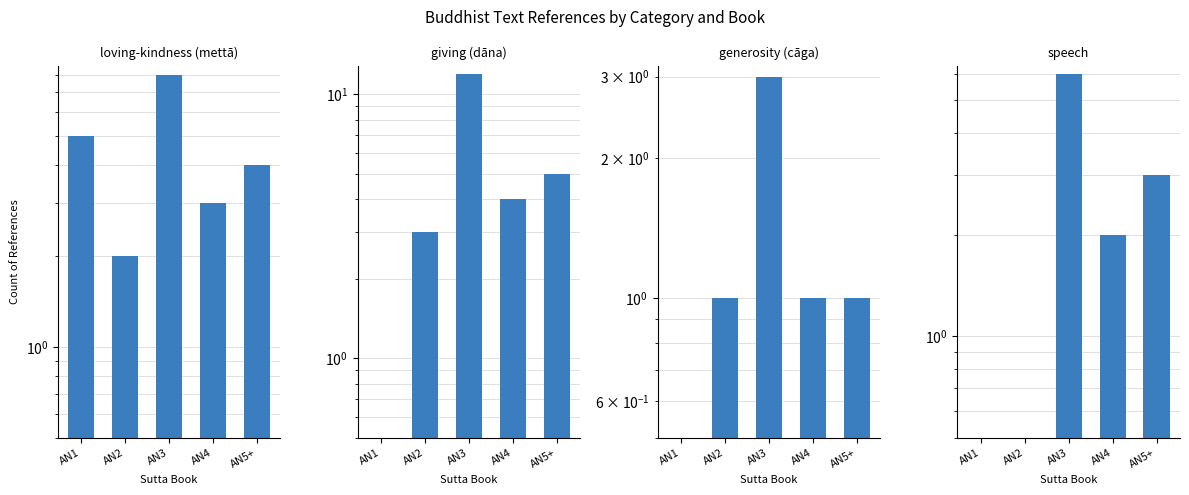

Between AN1 and AN5+, which series saw the biggest shift?

giving (dāna)